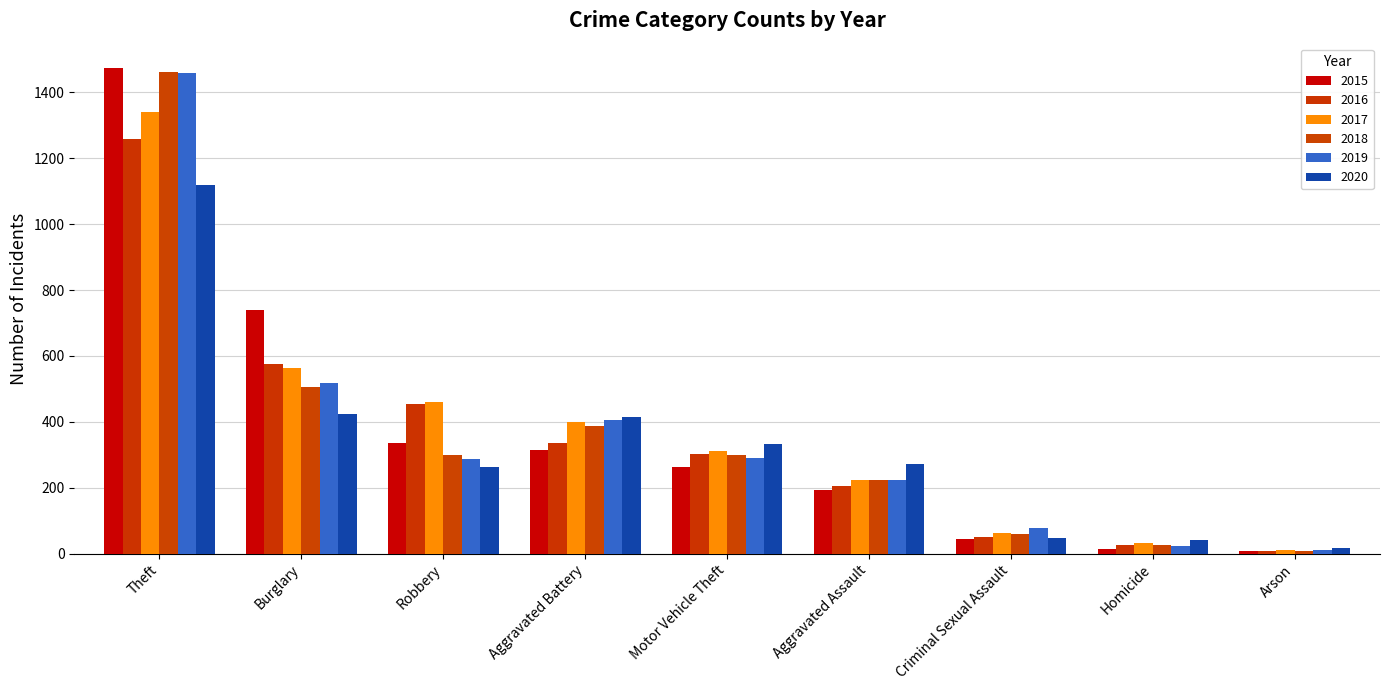

Between Aggravated Battery and Burglary, which is larger?

Burglary